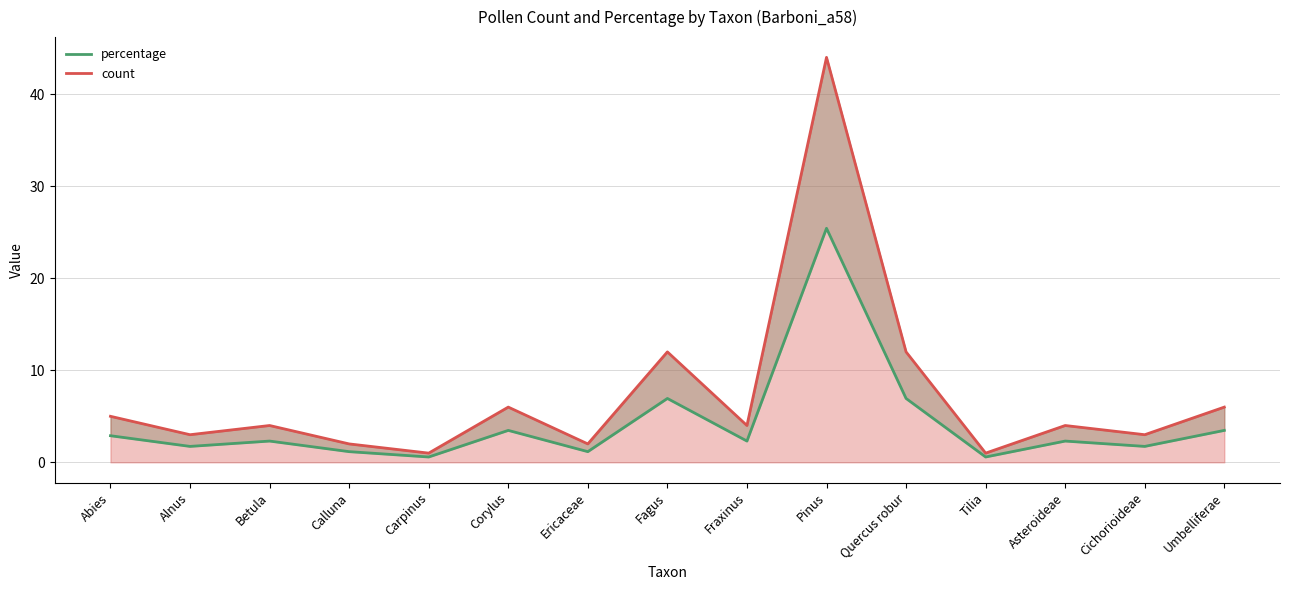

Where is the first local maximum for percentage_line?

Betula